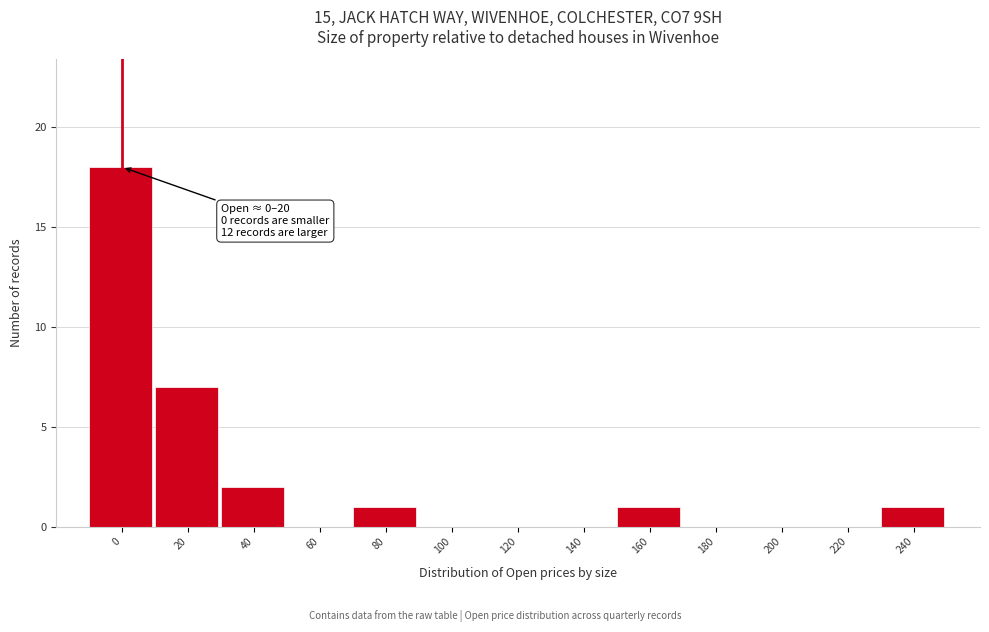

Reading left to right, what are all the values shown in this chart?

0=18	20=7	40=2	60=0	80=1	100=0	120=0	140=0	160=1	180=0	200=0	220=0	240=1